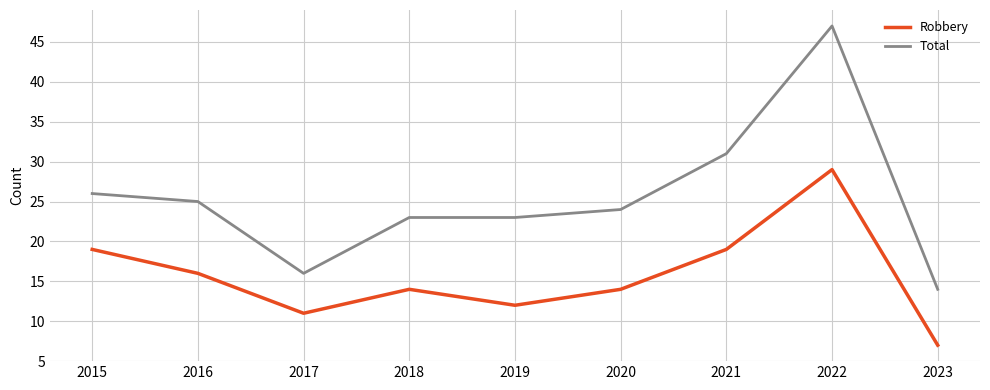

What value does the Robbery series have at 2020?

14